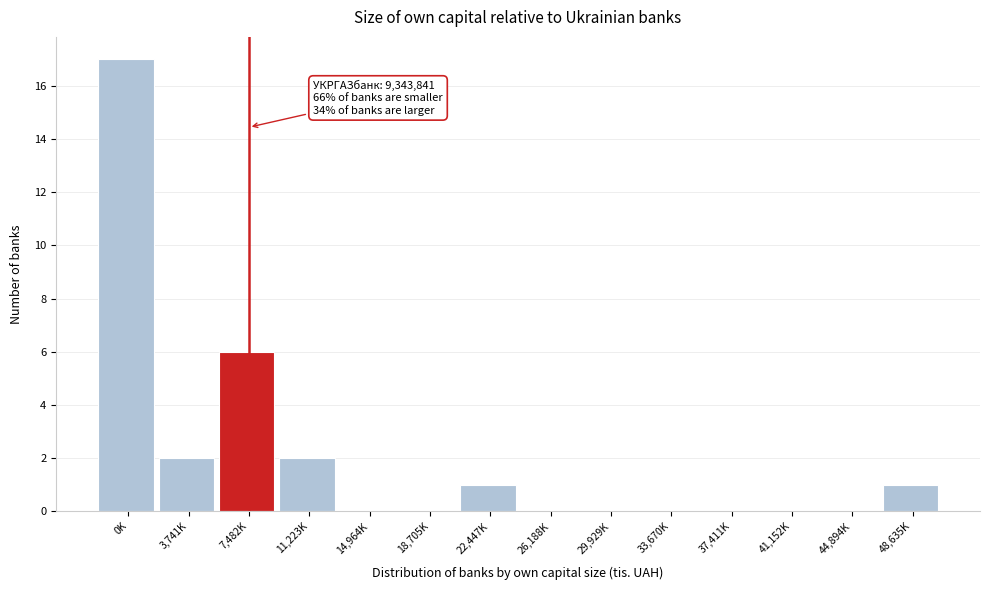

Reading left to right, extract all data points from this chart.

0K=17	3,741K=2	7,482K=6	11,223K=2	14,964K=0	18,705K=0	22,447K=1	26,188K=0	29,929K=0	33,670K=0	37,411K=0	41,152K=0	44,894K=0	48,635K=1